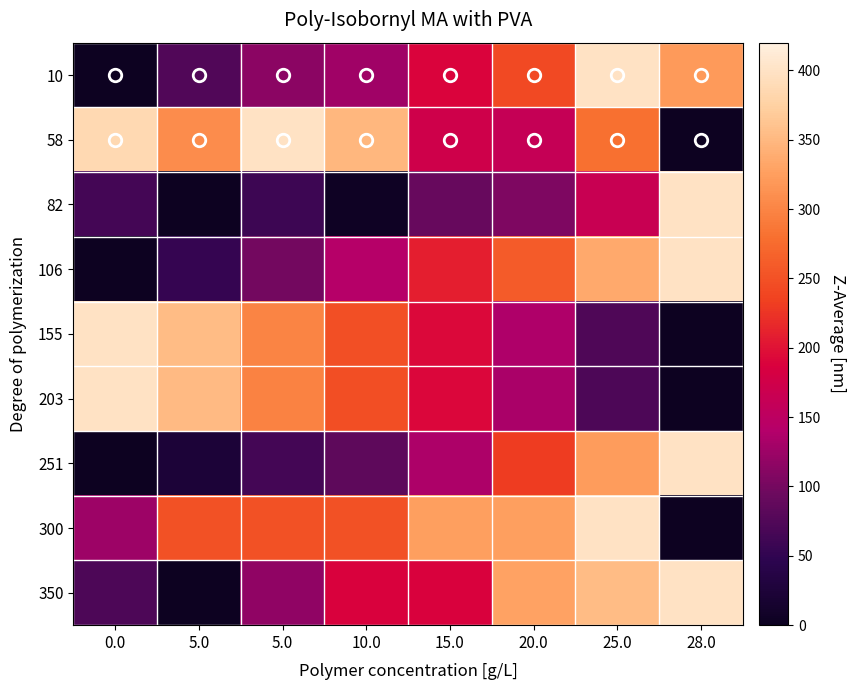

What is the maximum value shown in the chart?

400.0